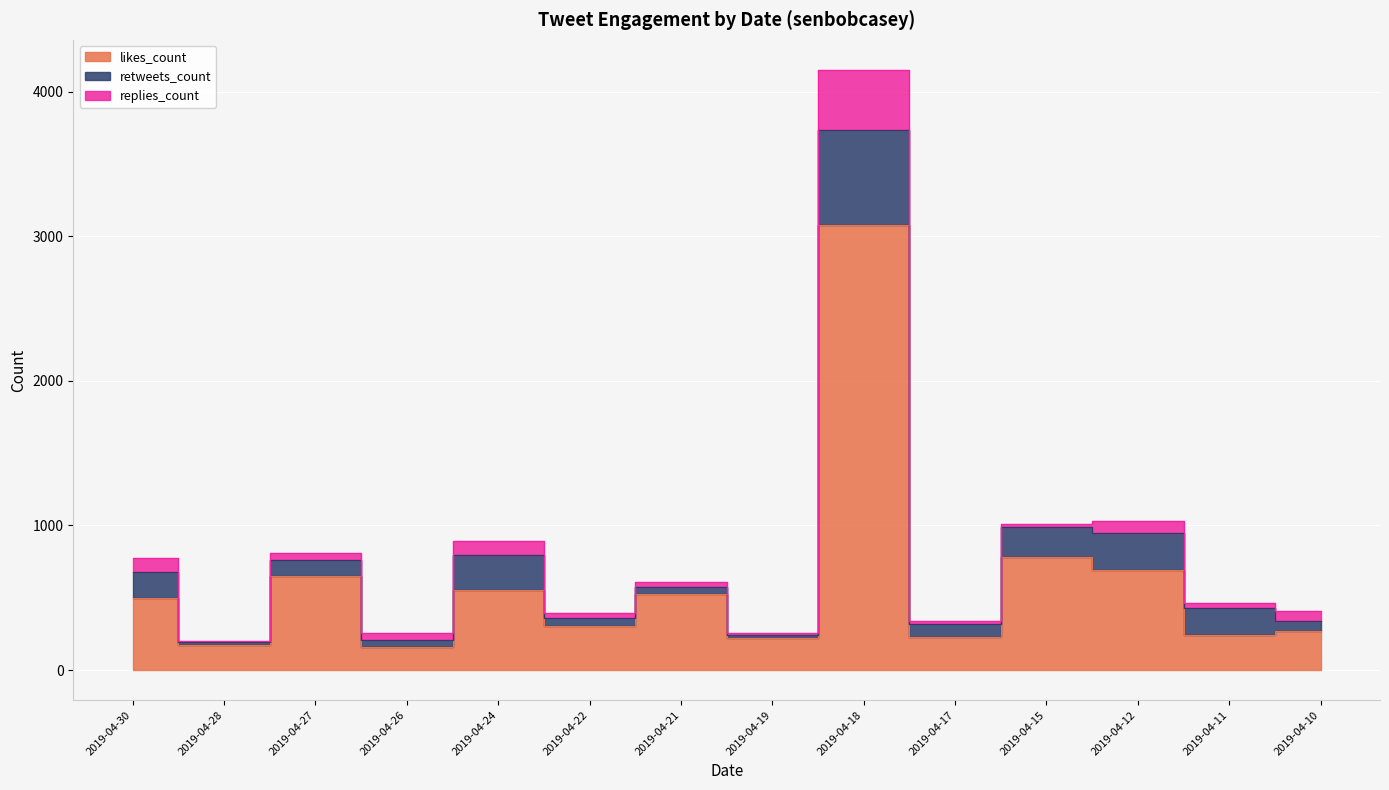

What is the average value of the retweets_count series?

157